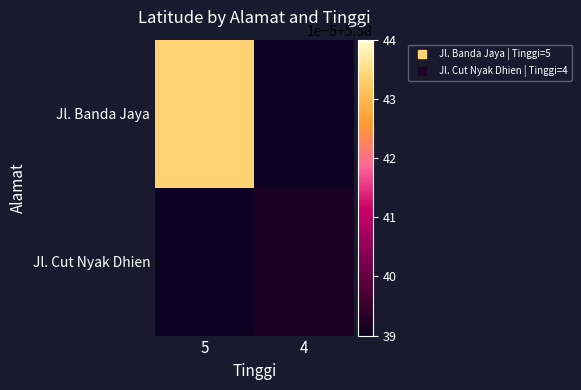

At how many categories does at least one series exceed 5?

2